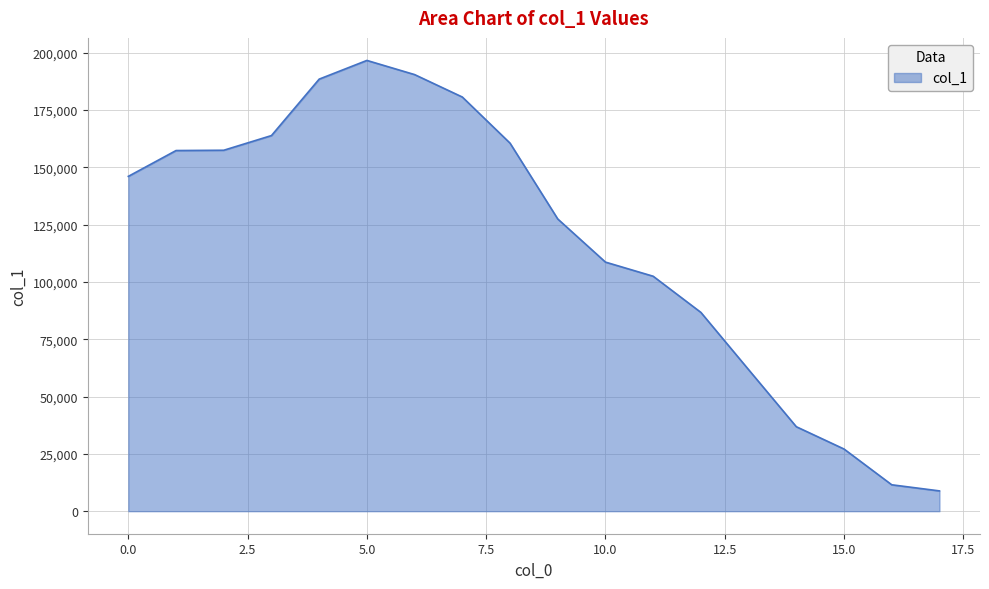

What is the minimum value shown in the chart?

8847